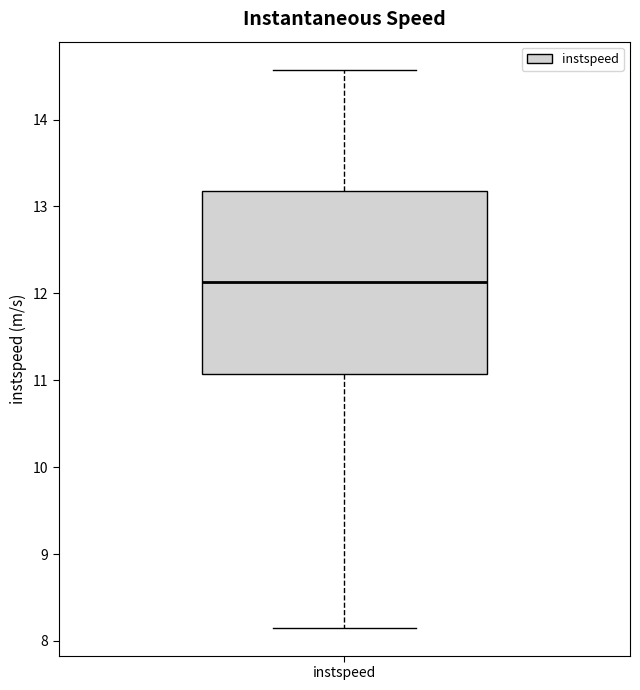

Read this box plot against the y-axis: the position of the median line, the range covered by the box, and the ends of both whiskers. The values are not printed on the chart, so give them approximately, as read against the axis.

median 12.1, box 11.1 to 13.2, whiskers 8.2 to 14.6